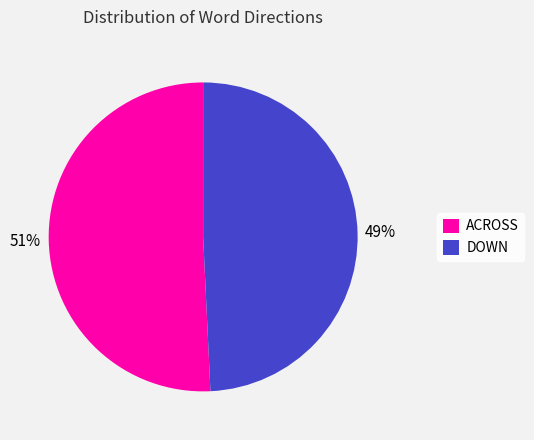

The DOWN slice represents 41% of the pie. True or false?

False